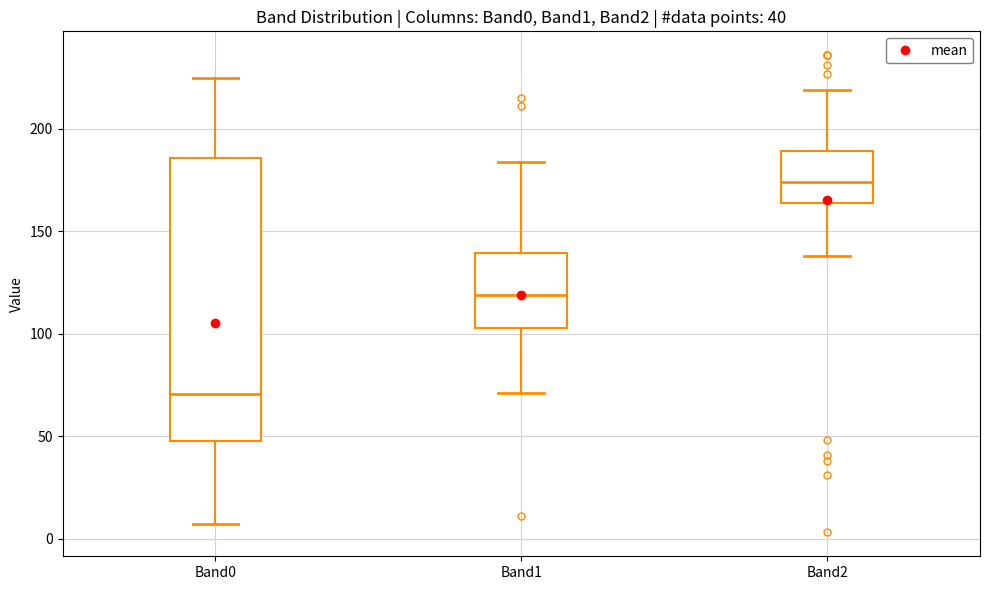

Which box has the lowest median line?

Band0